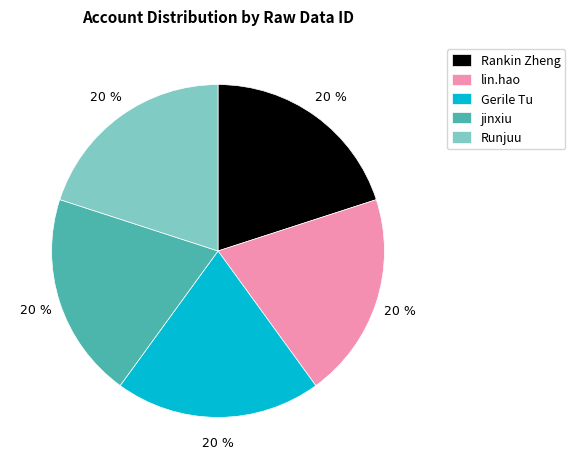

The Gerile Tu slice represents 14% of the pie. True or false?

False